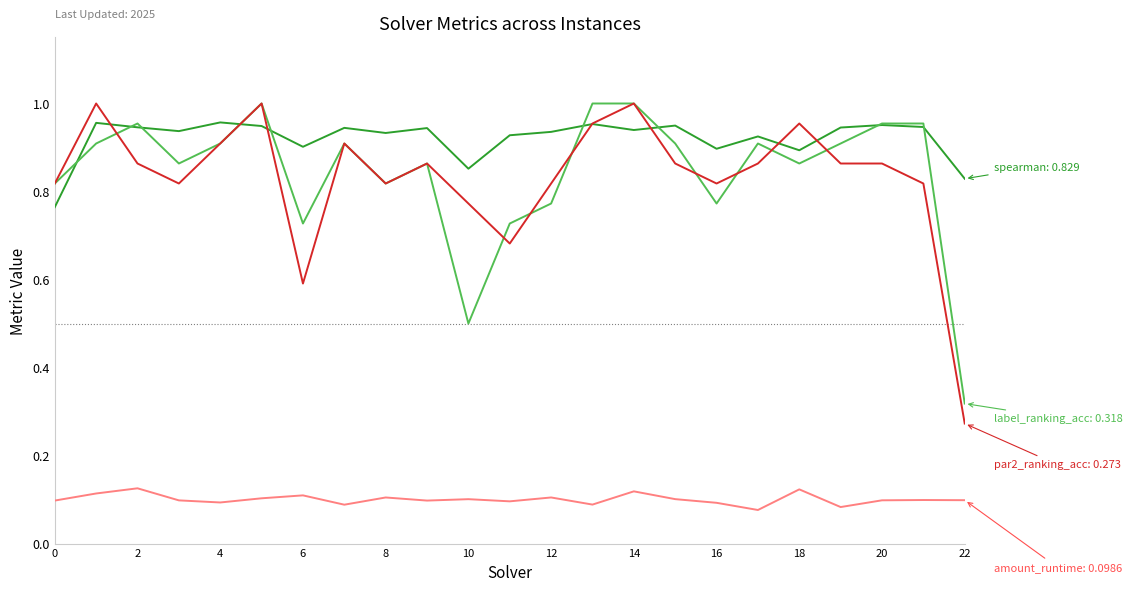

Is this an area chart (filled region under the line)?

No